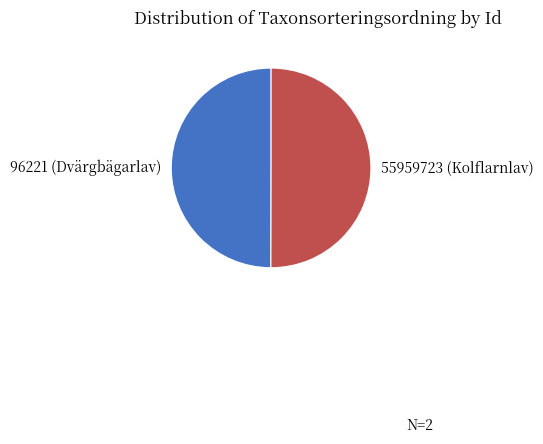

How many slices are in this pie chart?

2